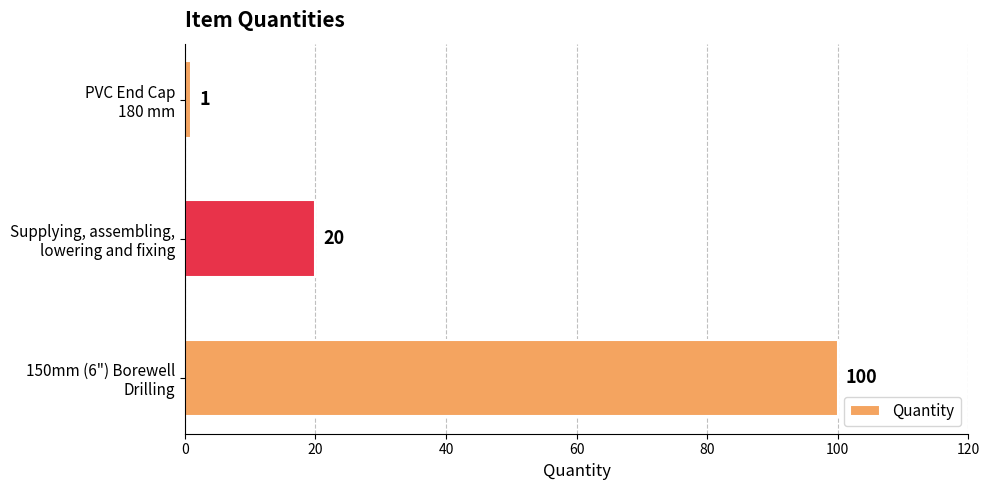

Count the number of data series in this chart.

1